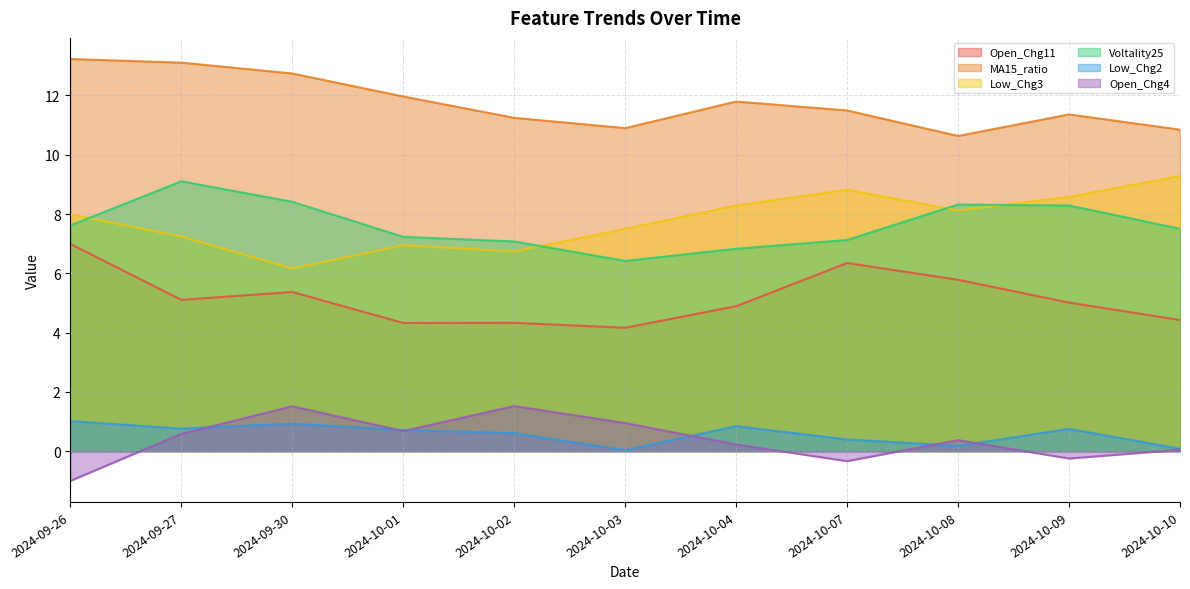

Does the chart display data point markers on the line(s)?

No